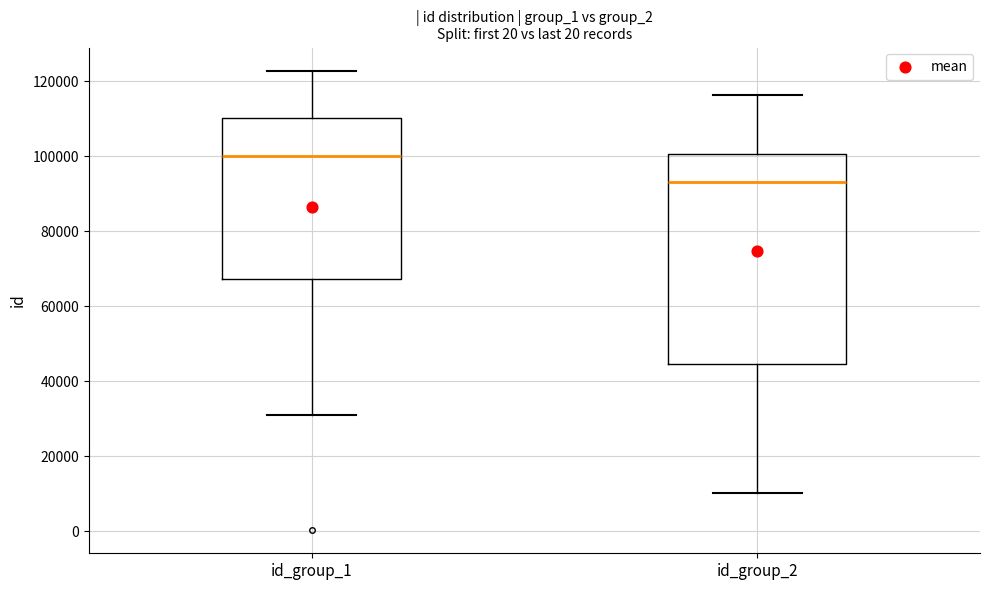

Comparing the boxes themselves (not the whiskers), which one is the tallest?

id_group_2